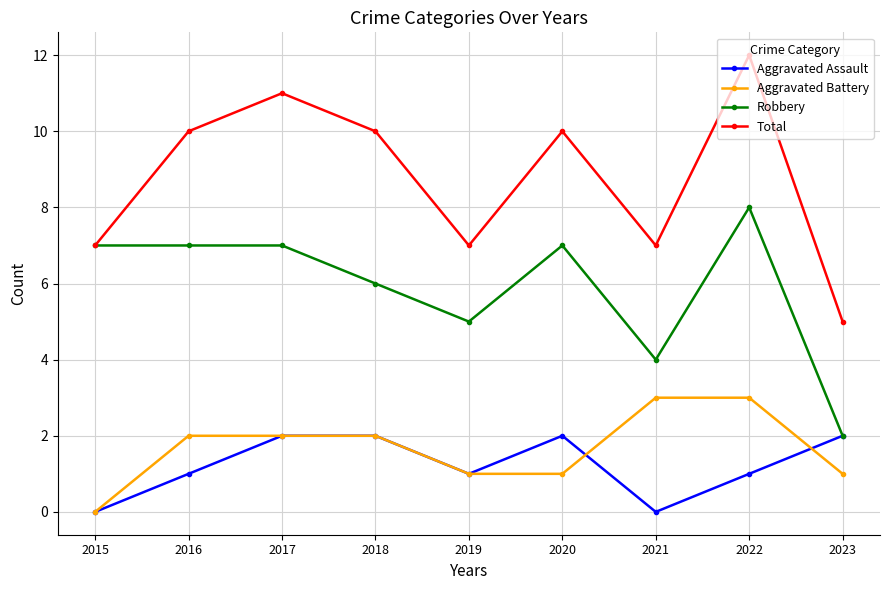

Is it true that Aggravated Battery equals 3 at 2018?

False